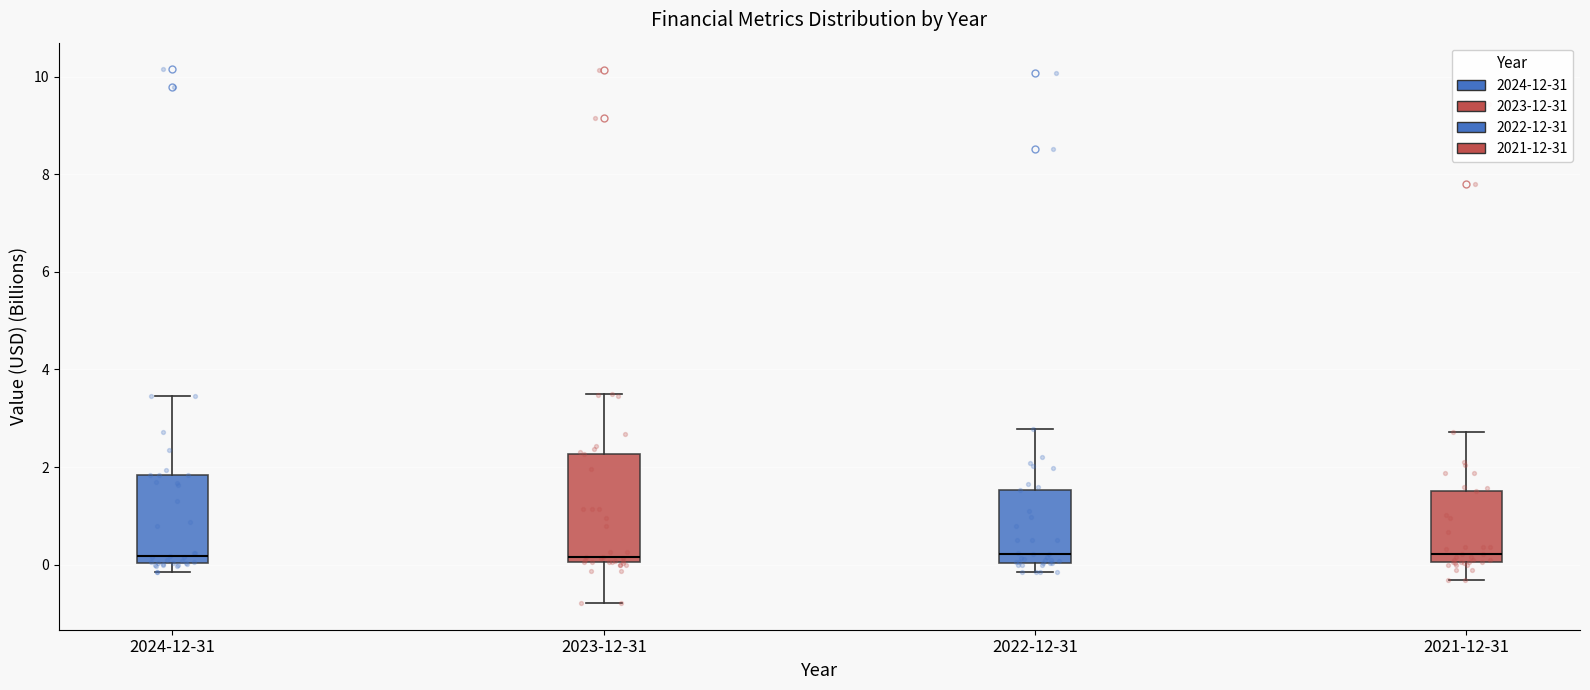

Where does the median line of the box for 2021-12-31 sit on the y-axis? The values are not printed on the chart, so give them approximately, as read against the axis.

0.2